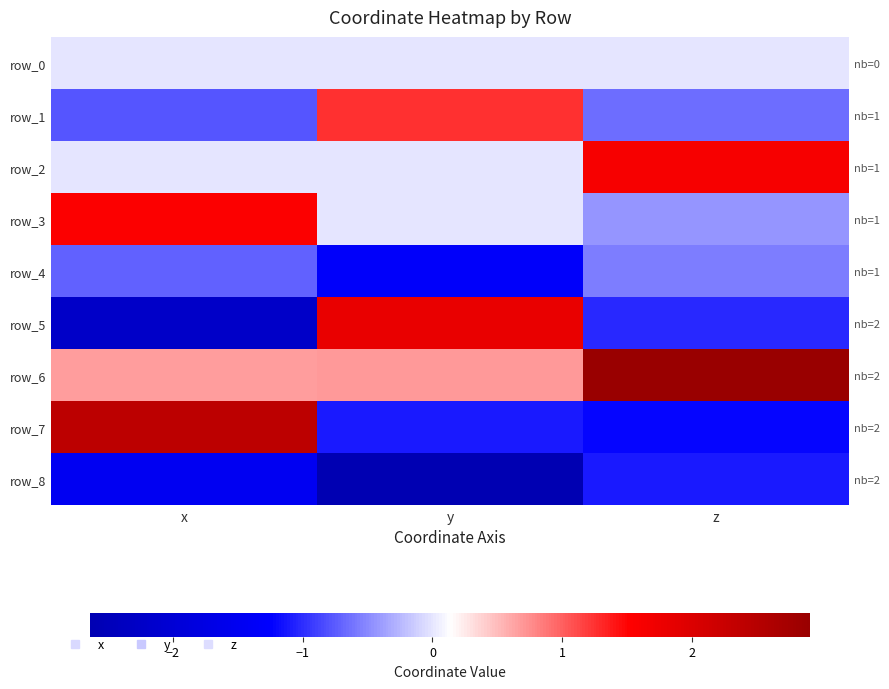

Count the number of categories in the chart.

3